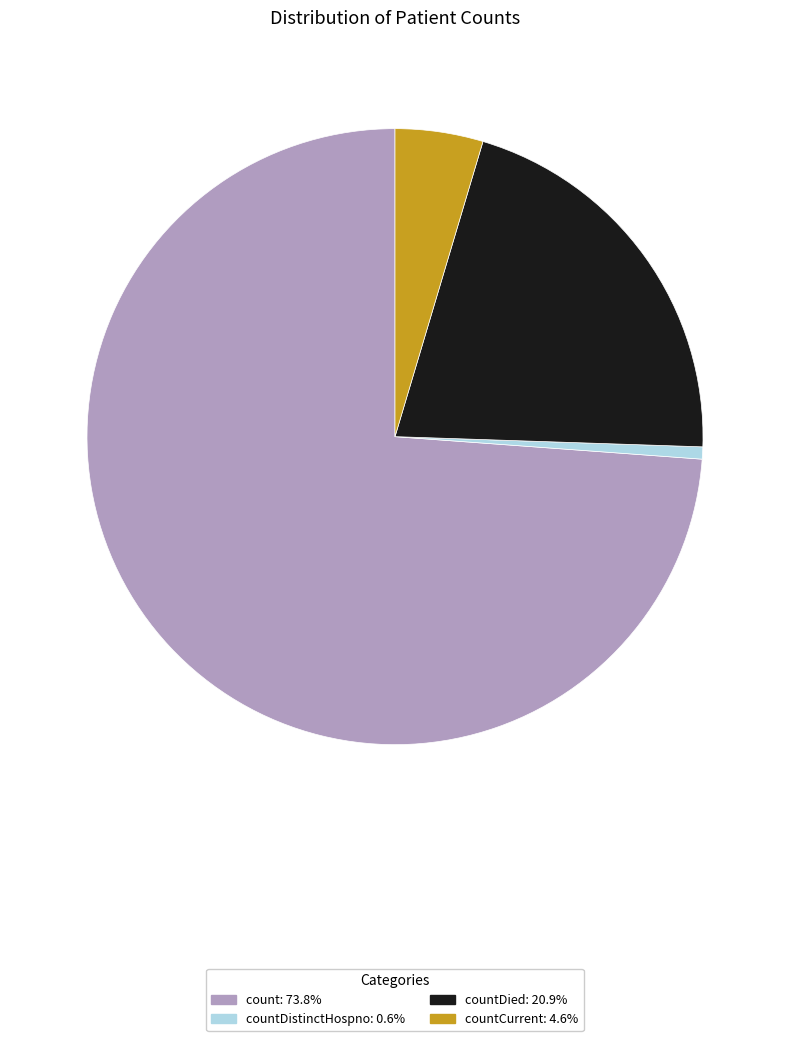

Does any single category account for the majority?

Yes